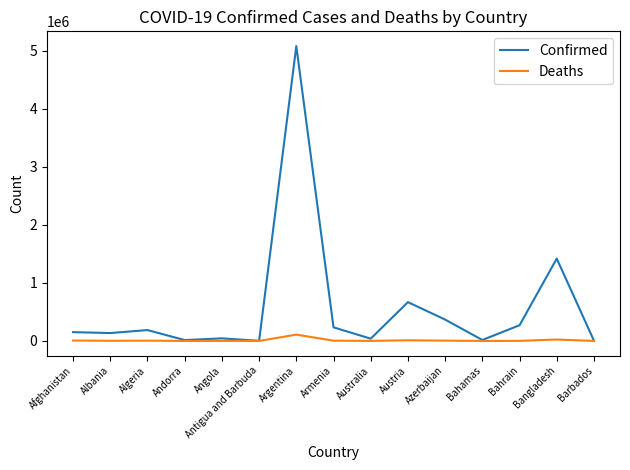

At which label does Deaths first exceed 2464?

Afghanistan